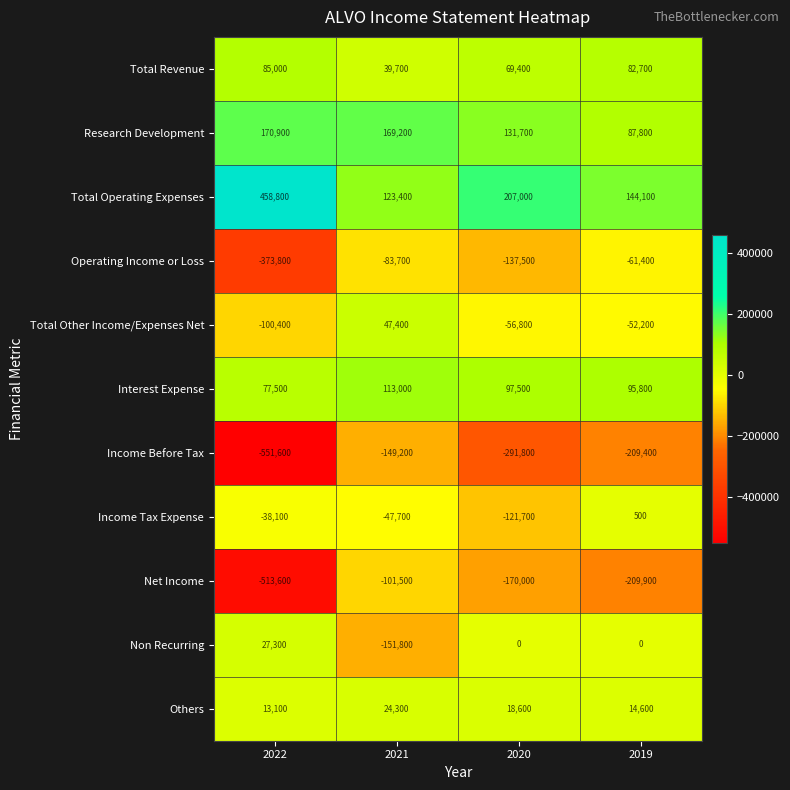

True or false: Total Other Income/Expenses Net has a value of 80392 at 2021.

False